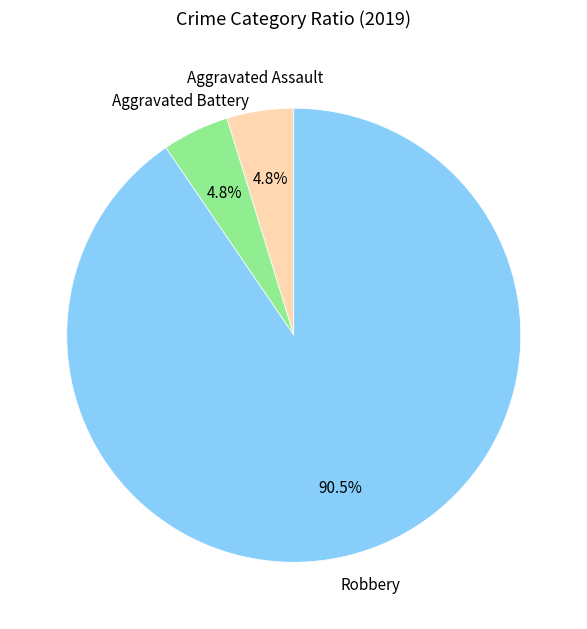

To the nearest percent, what is the average slice percentage?

33%